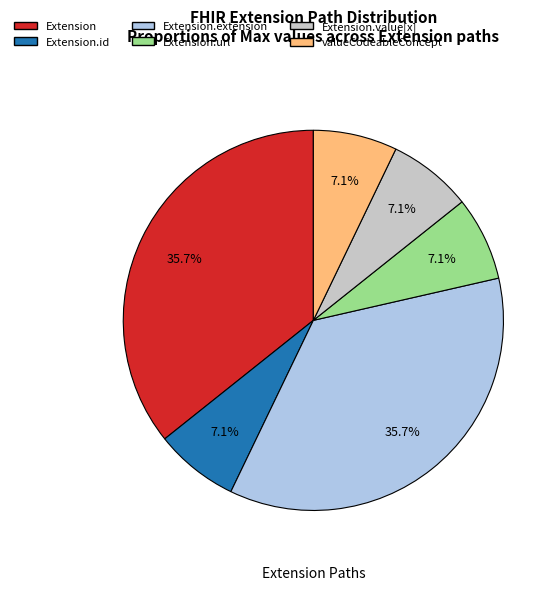

Does any single category account for the majority?

No